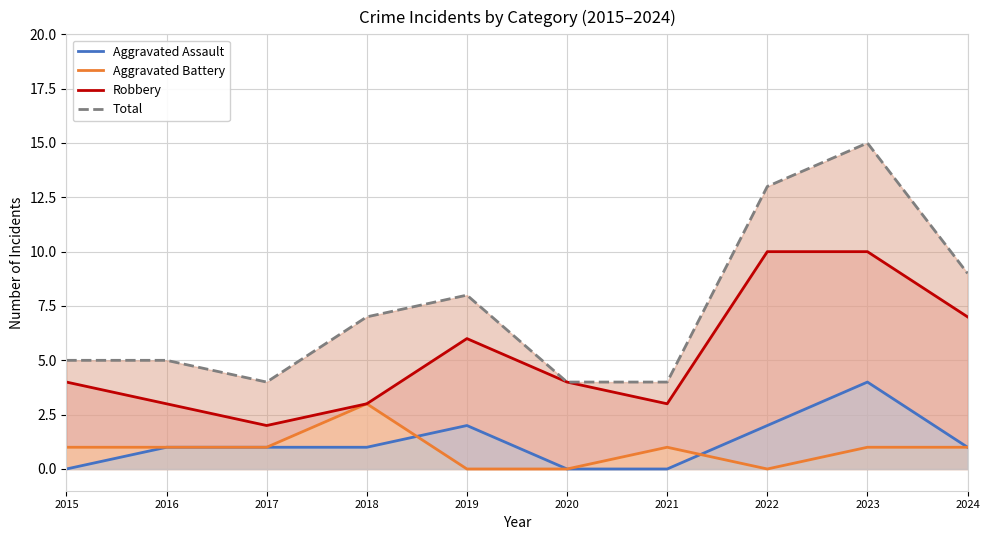

The value of Aggravated Assault at 2017 is 2. True or false?

False